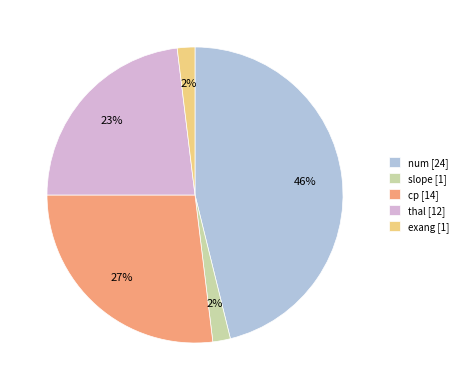

Between num and slope, which is larger?

num